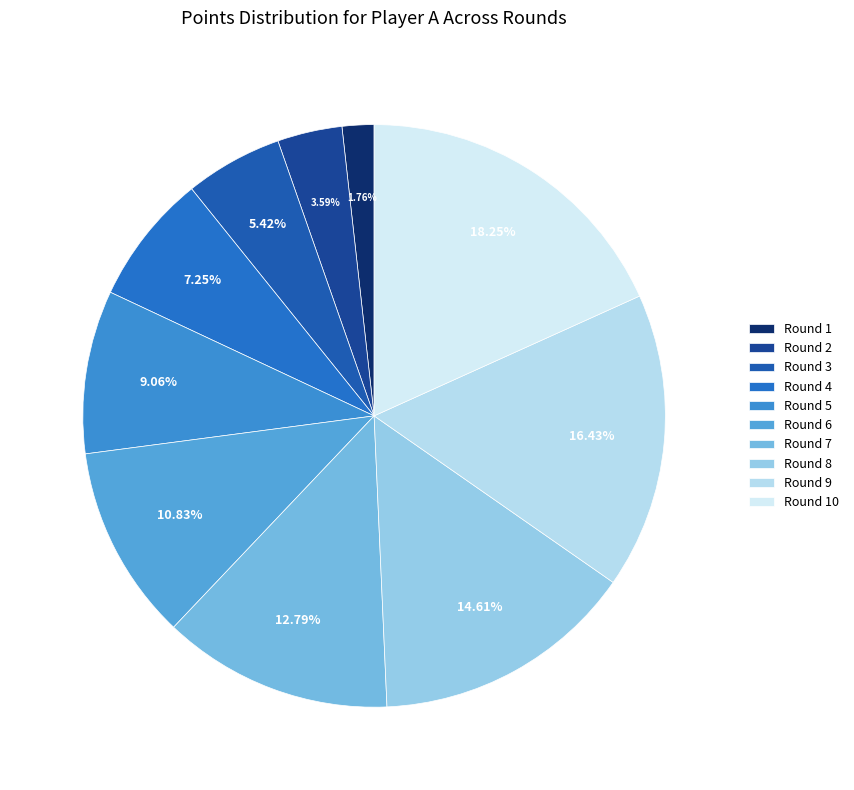

To the nearest percent, what percentage of the pie is Round 6?

11%